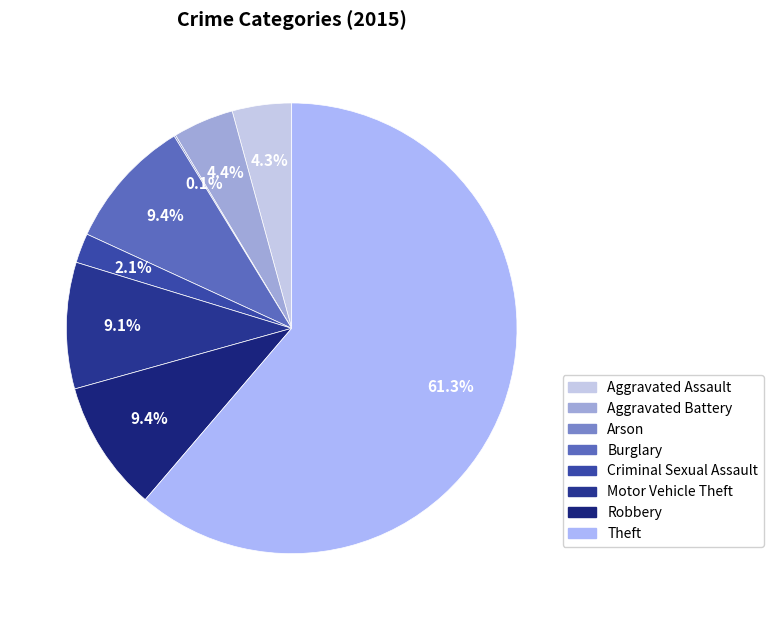

To the nearest percent, what is the combined percentage of Robbery and Burglary?

19%